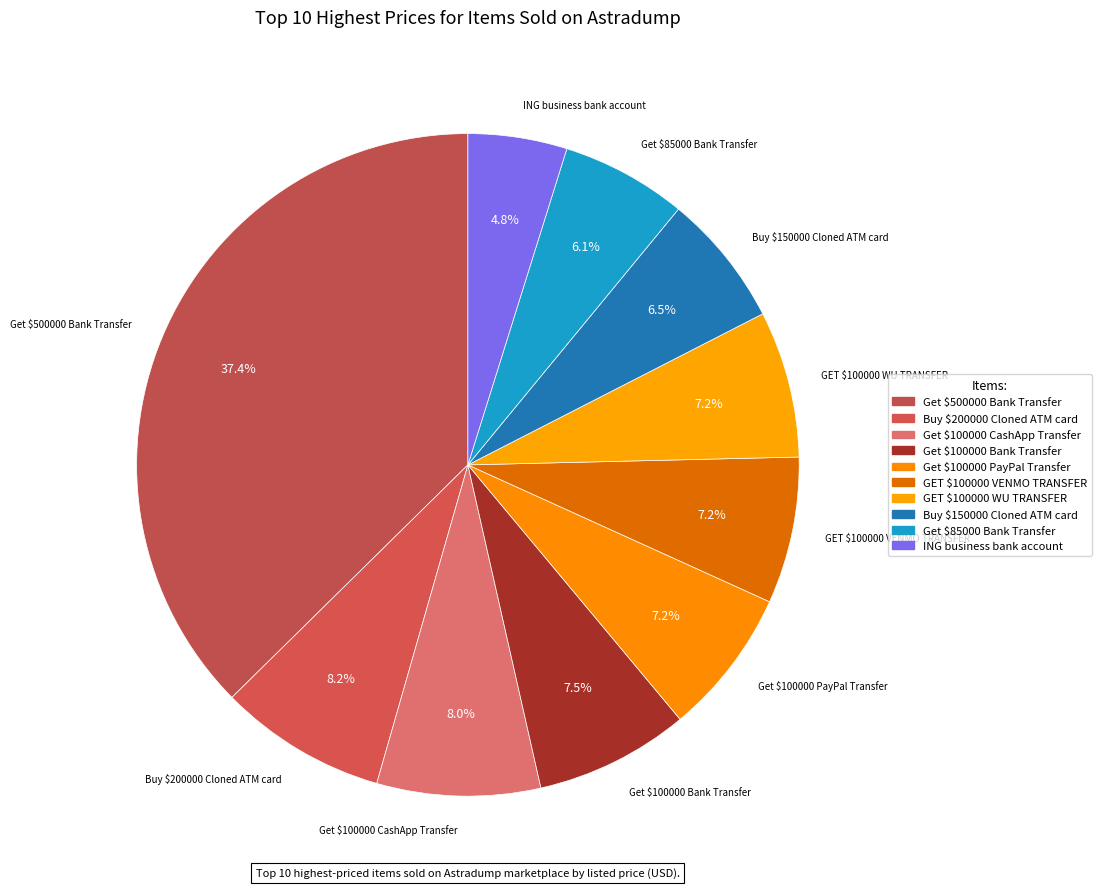

The Get $85000 Bank Transfer slice represents 18% of the pie. True or false?

False